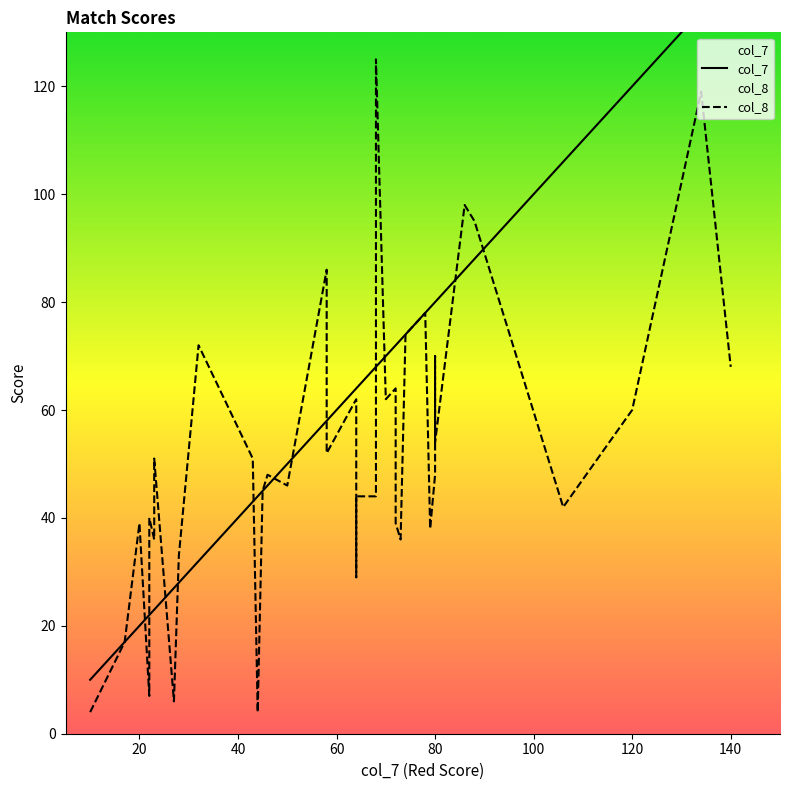

Where is the first local maximum for col_8?

20